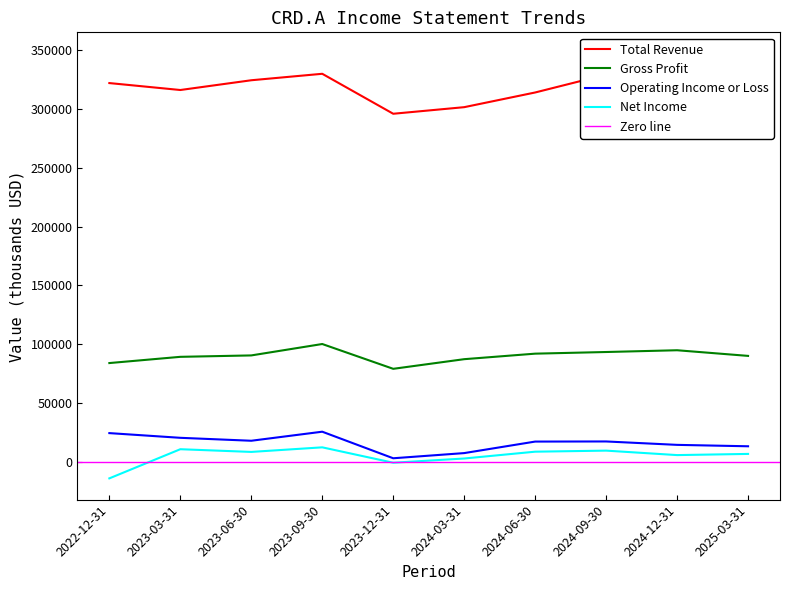

True or false: Total Revenue and Operating Income or Loss cross at least once.

False